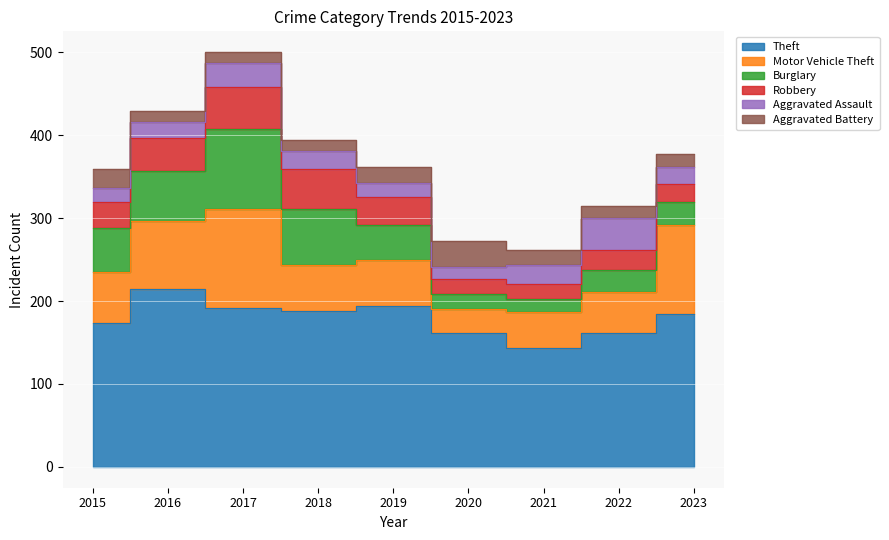

Does the chart display data point markers on the line(s)?

No